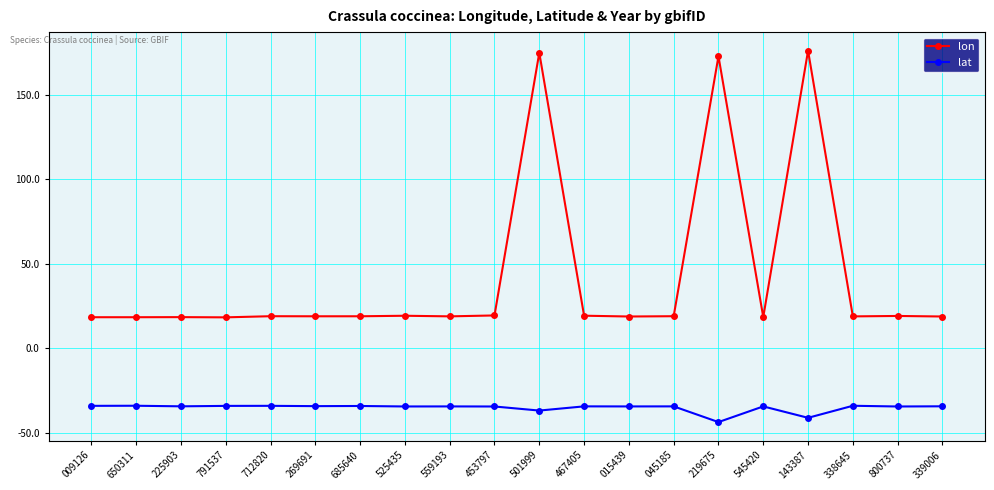

What is the difference between the second highest and second lowest values in the lat series?

7.1